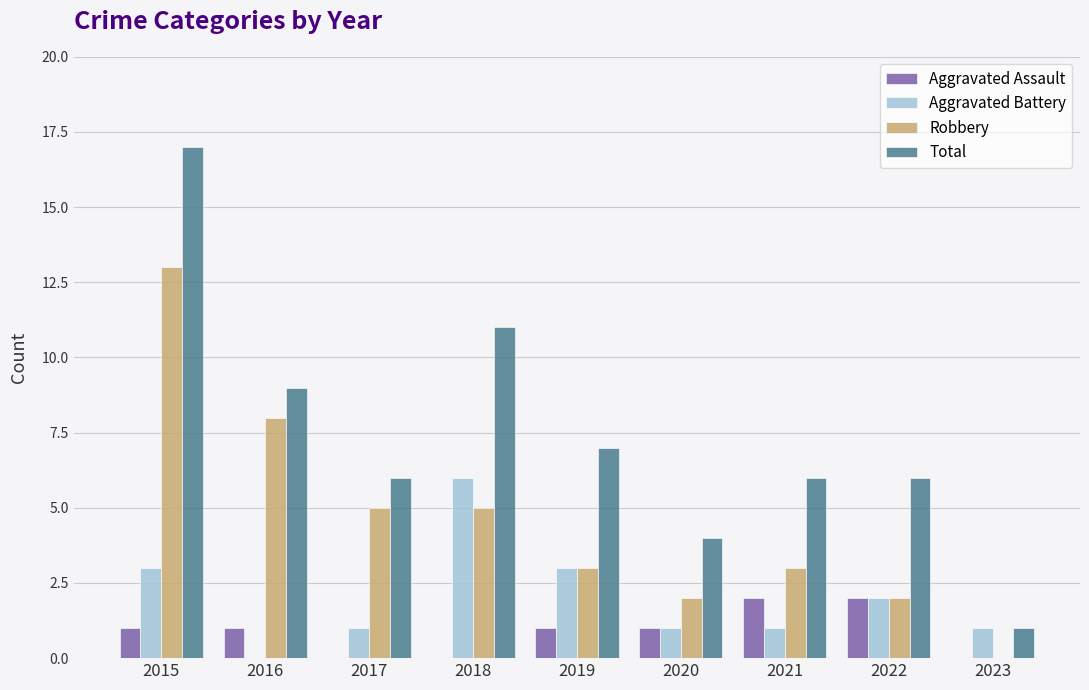

Which category has the highest value in the Robbery series?

2015